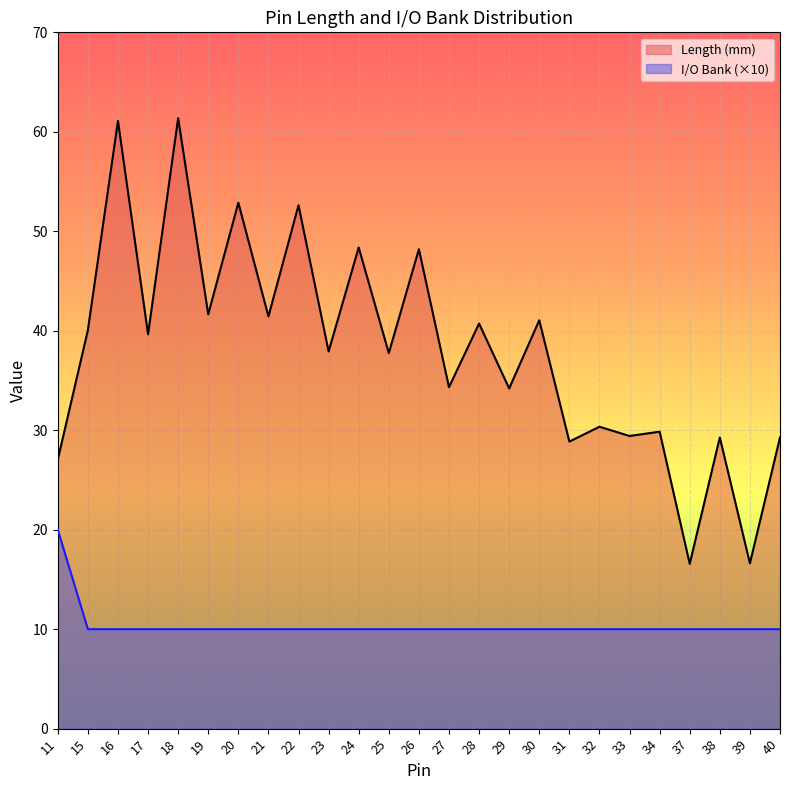

The value of Length (mm) at 30 is 41.0. True or false?

True